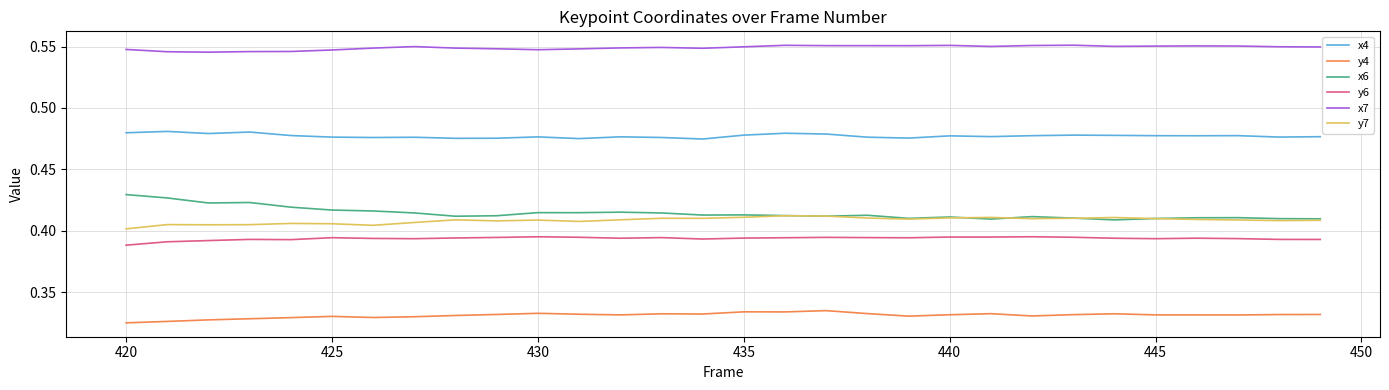

True or false: y4 and x7 cross at least once.

False